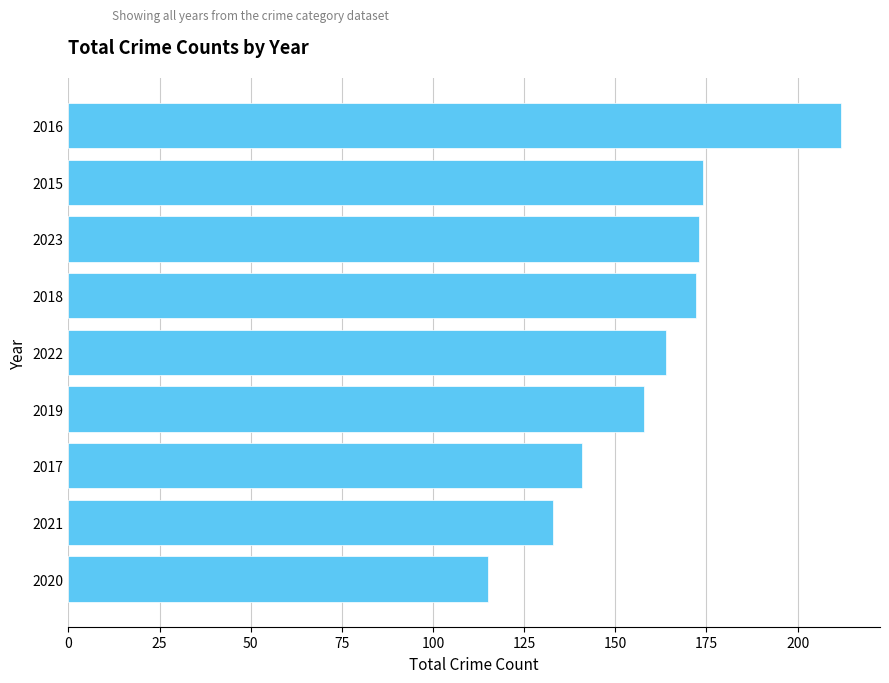

Reading bottom to top, list all the values displayed in this chart.

115	133	141	158	164	172	173	174	212